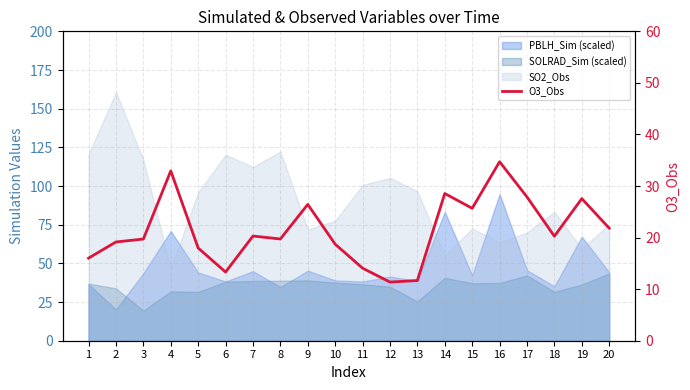

At which category does the data reach its first local peak?

4